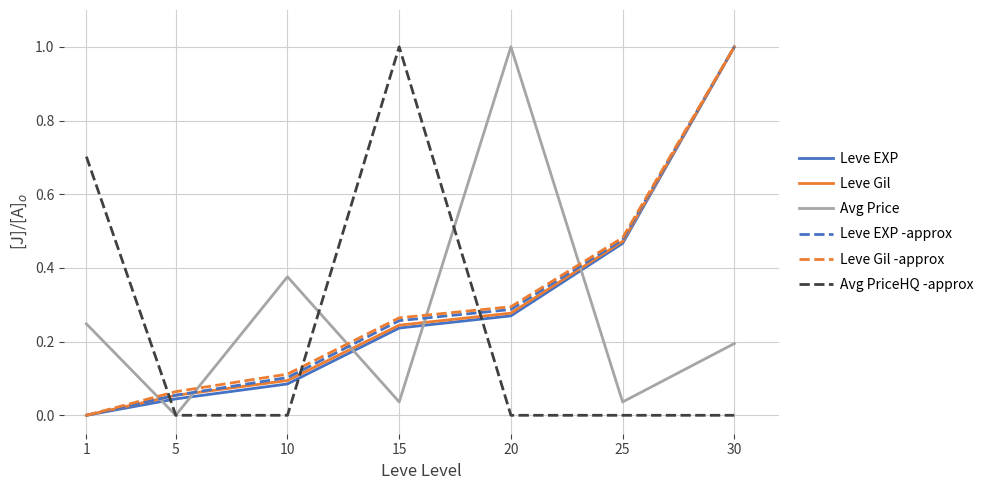

Does the chart have visible grid lines?

Yes